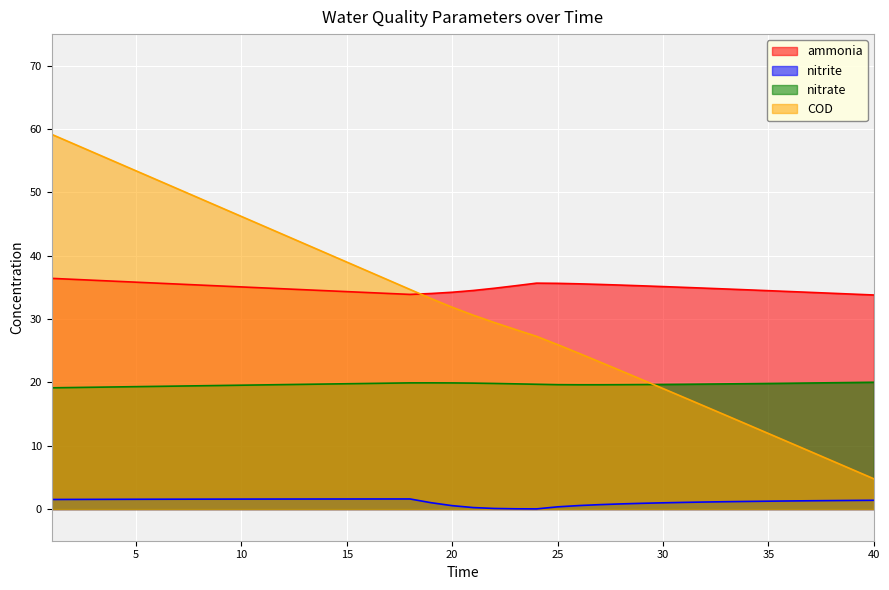

Which series has the largest total across all categories?

ammonia